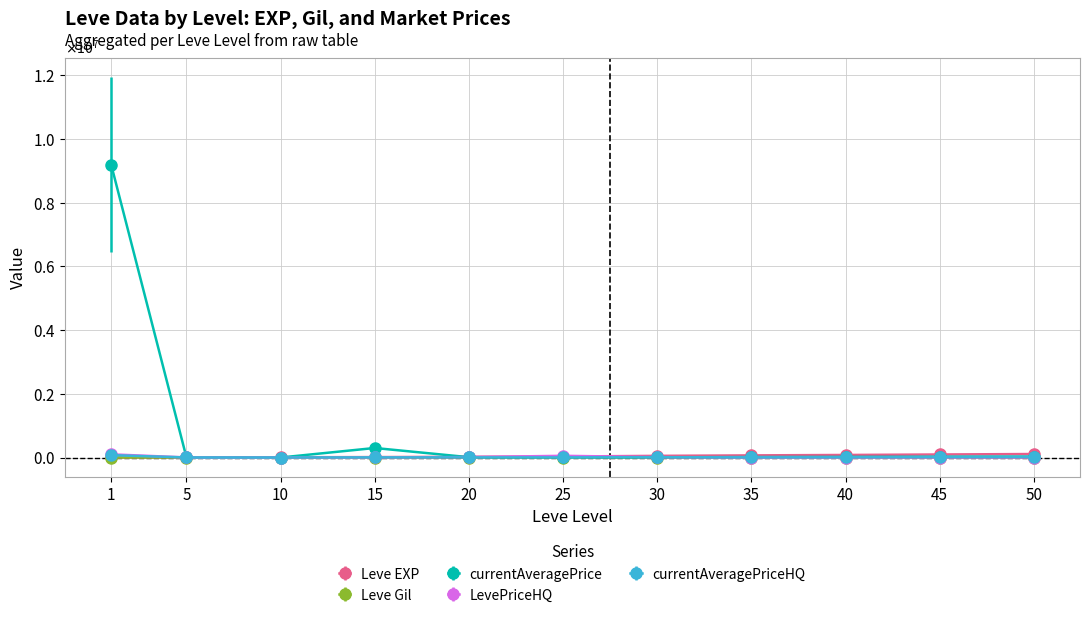

What is the difference between the maximum and minimum values in the Leve Gil series?

113.0